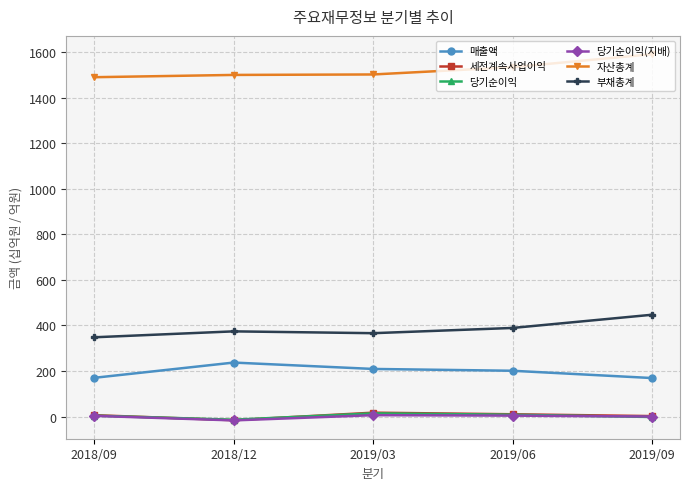

What is the approximate value of 매출액 at 2019/06, to the nearest 10?

200